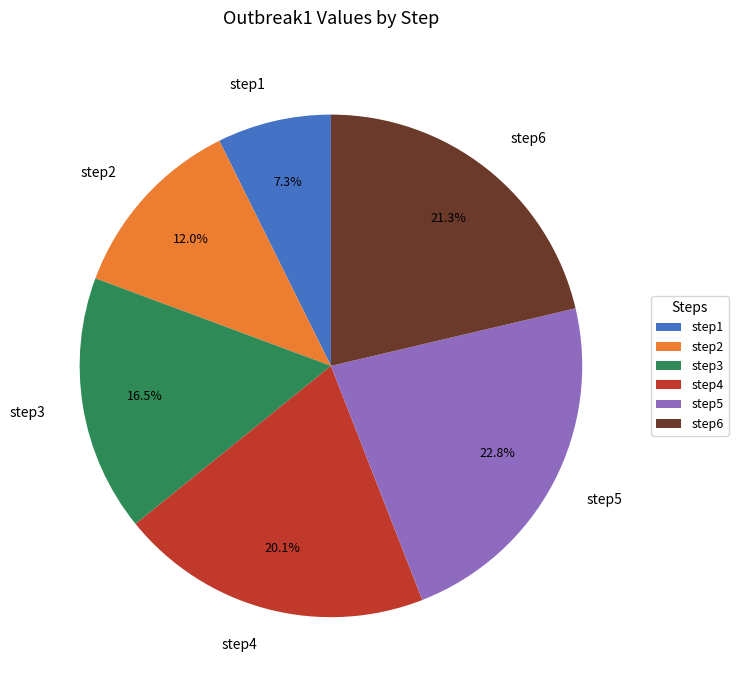

How many segments does this pie chart have?

6